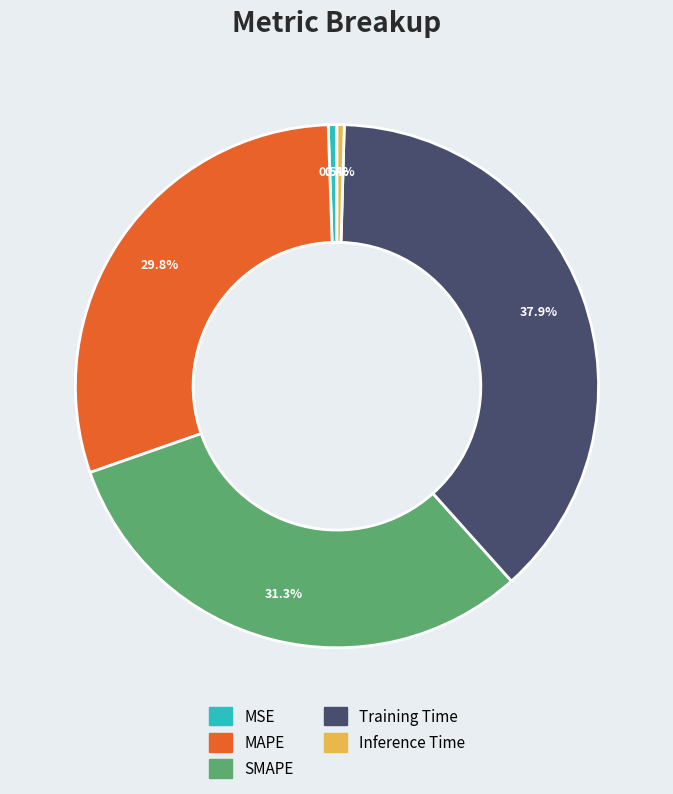

Does Training Time account for over 50% of the chart?

No